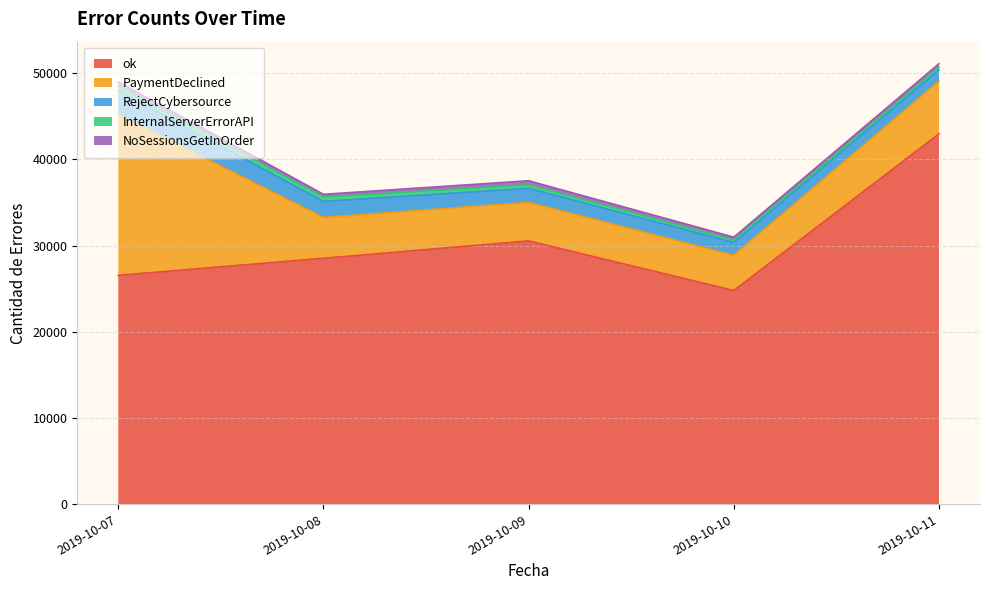

What are all the series names shown in the legend?

ok, PaymentDeclined, RejectCybersource, InternalServerErrorAPI, NoSessionsGetInOrder